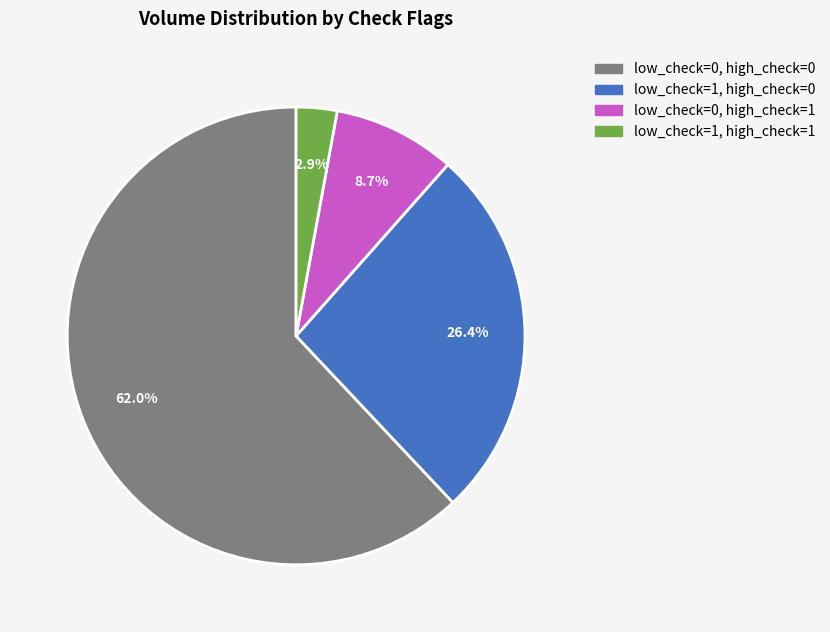

To the nearest percent, what percentage of the pie is low_check=1, high_check=0?

26%